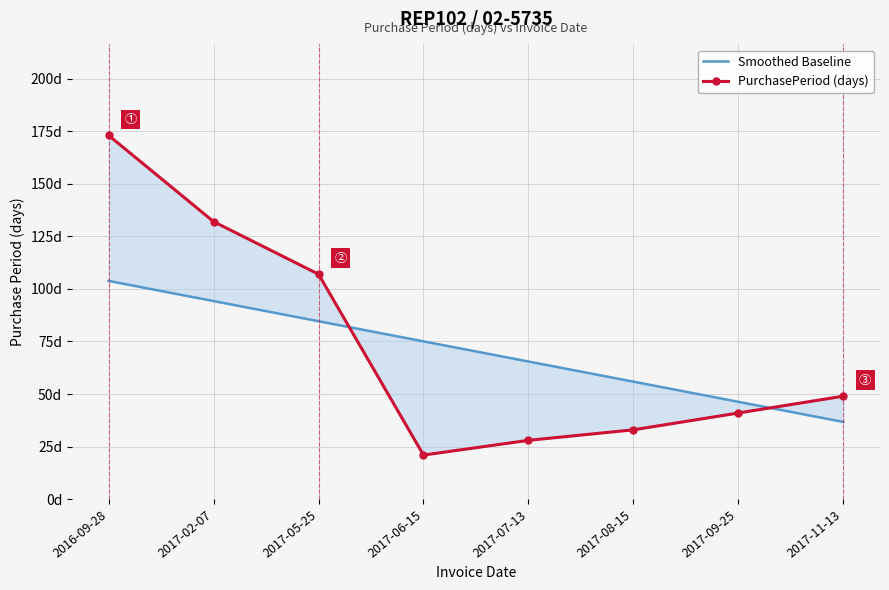

What is the total value across all series at 2017-08-15?

88.9